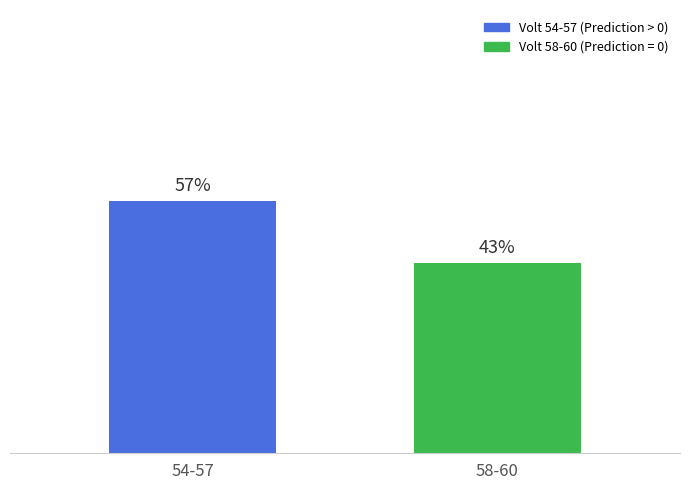

List the labels in order of value, largest first.

54-57, 58-60